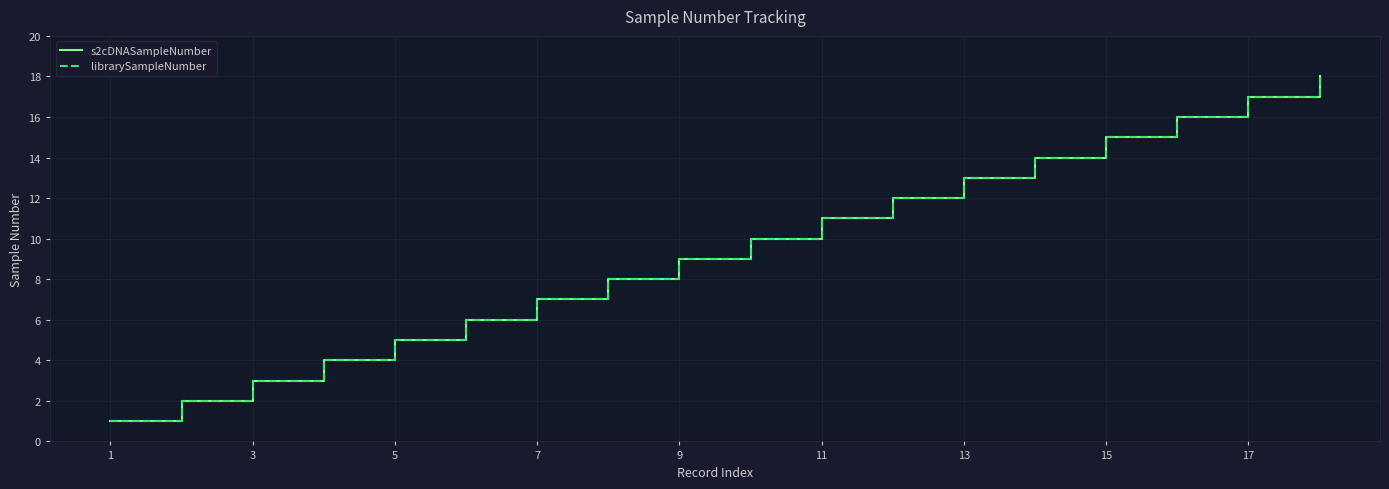

Does the chart have visible grid lines?

Yes